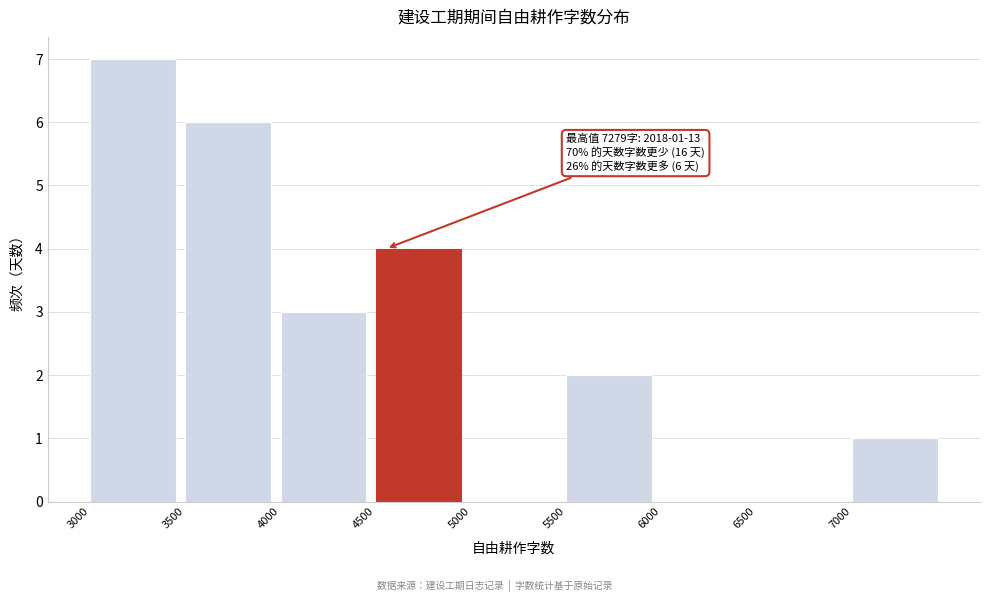

Which range on the x-axis has the tallest bar?

3000 to 3500